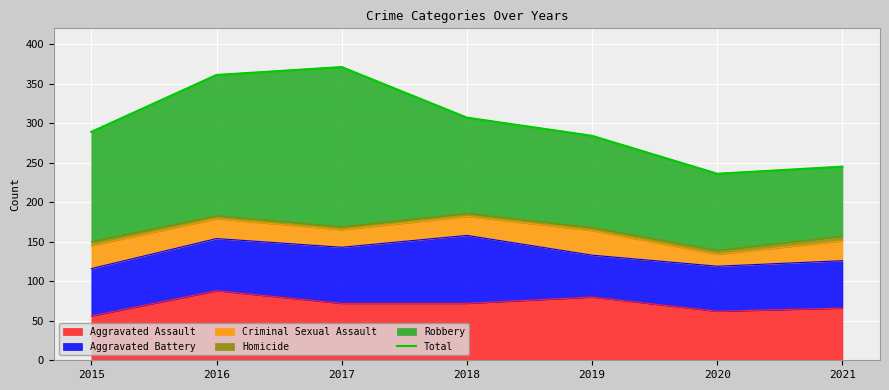

List the labels in order of value, largest first.

2017, 2016, 2018, 2015, 2019, 2021, 2020